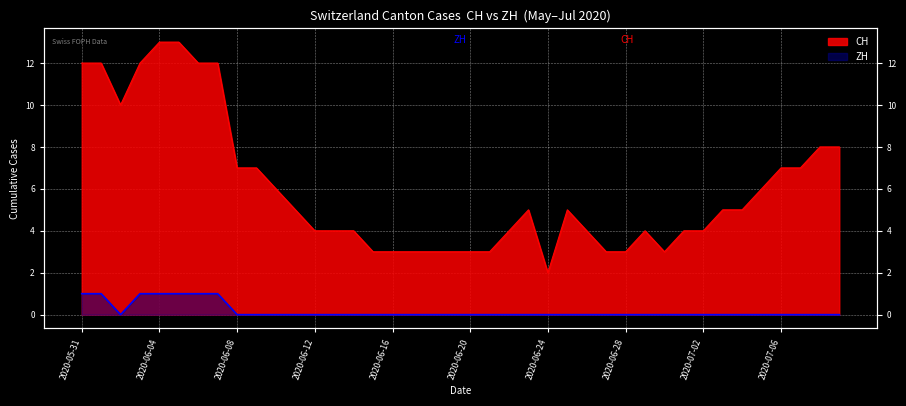

Which label corresponds to the largest value in the chart?

2020-06-04